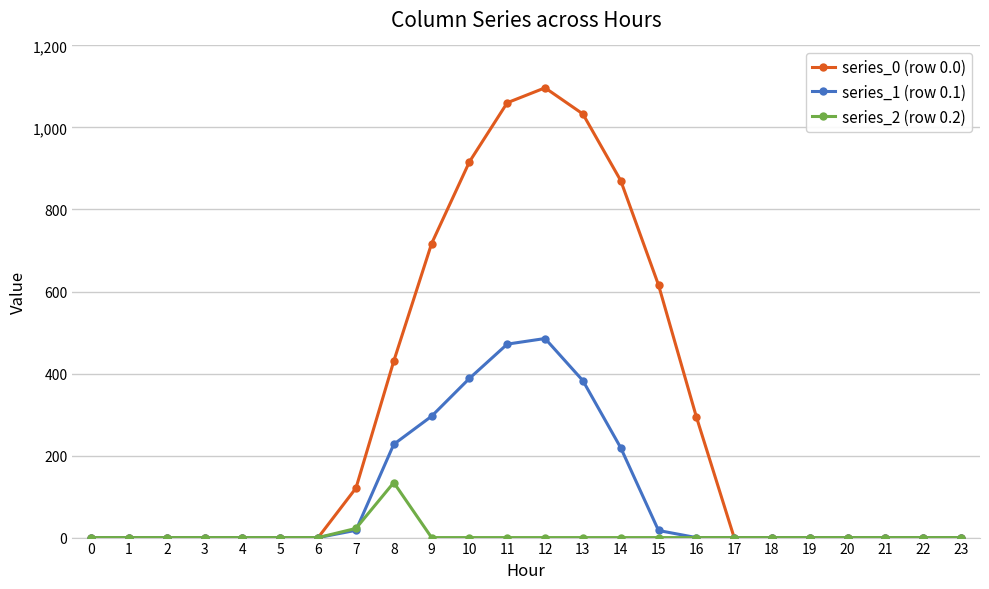

How many series are shown in this chart?

3